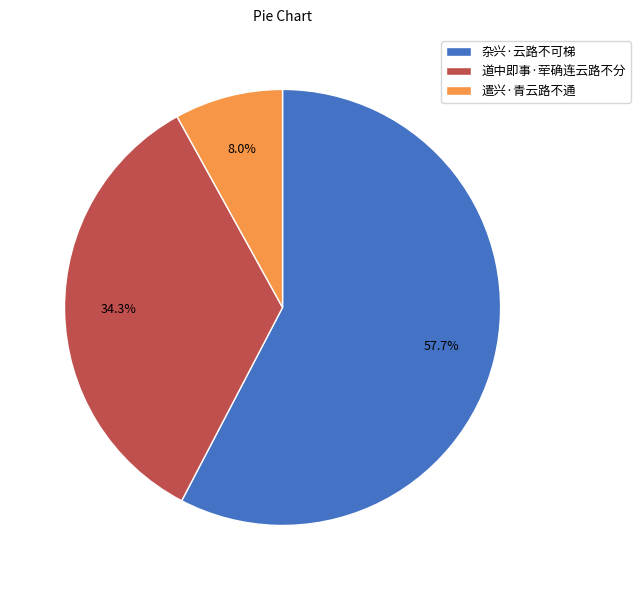

True or false: 杂兴·云路不可梯 accounts for 58% of the total.

True